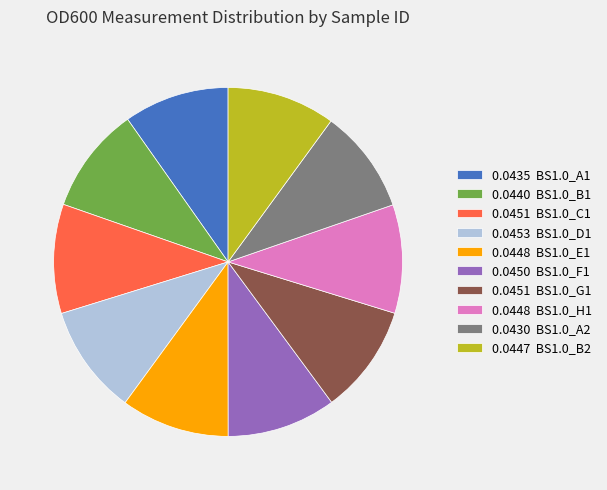

How many slices are in this pie chart?

10